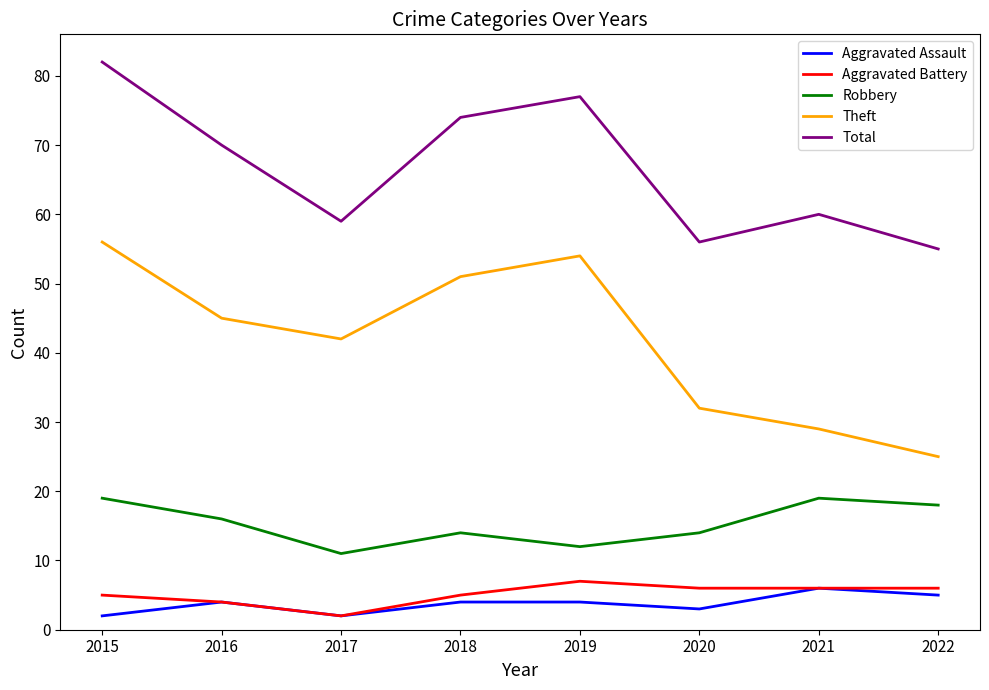

Which series has the largest range (max minus min)?

Theft